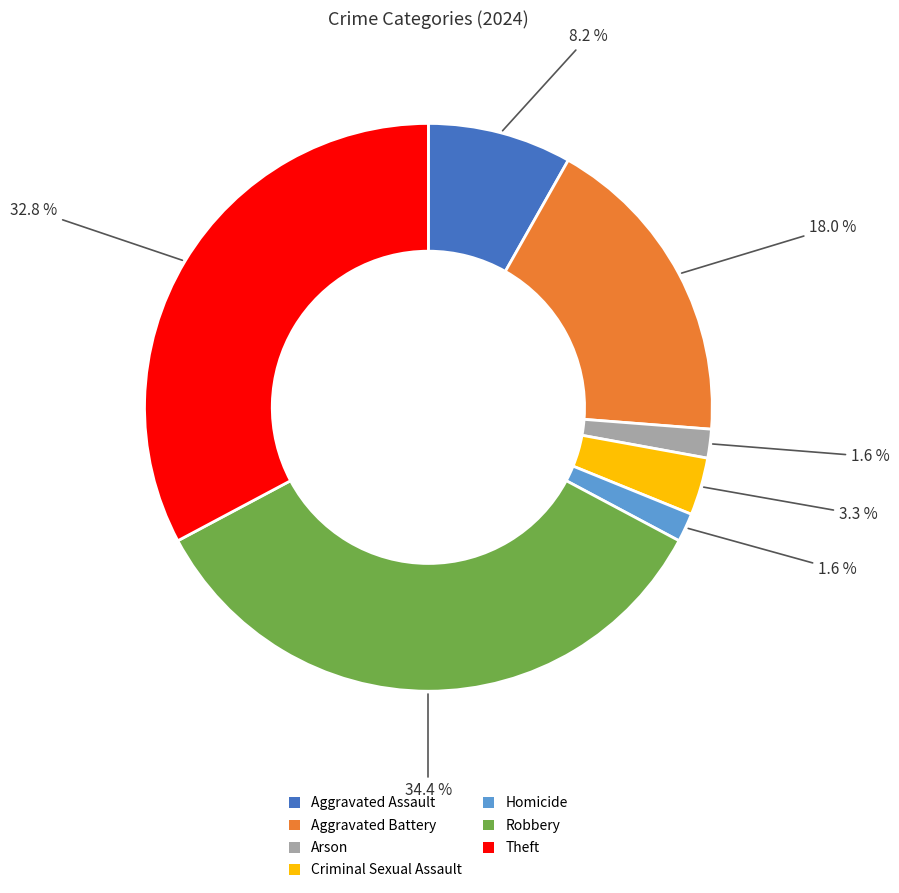

What is the largest slice in the pie chart?

Robbery